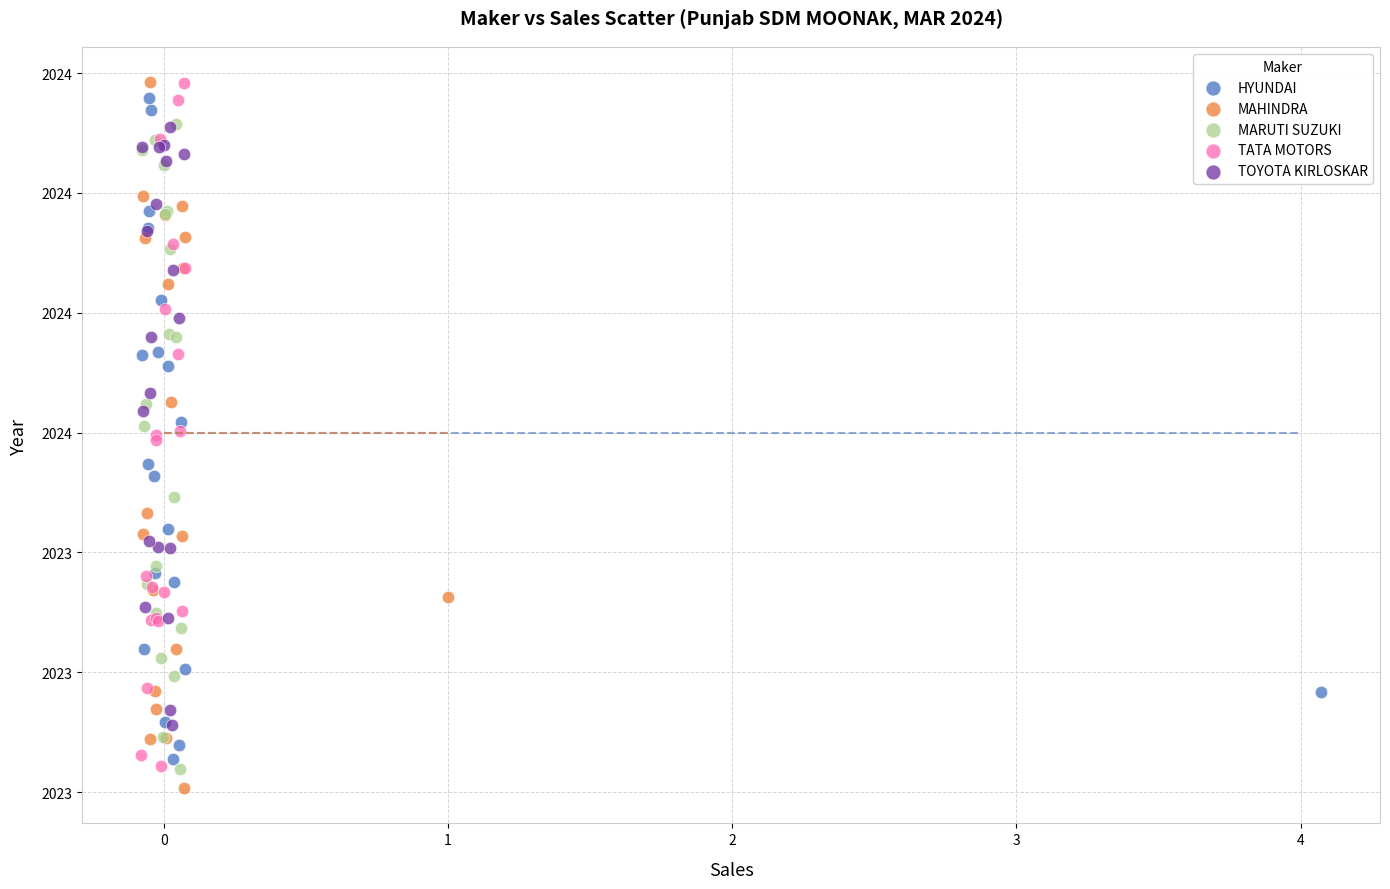

Which series has the largest Y range (max minus min)?

MAHINDRA